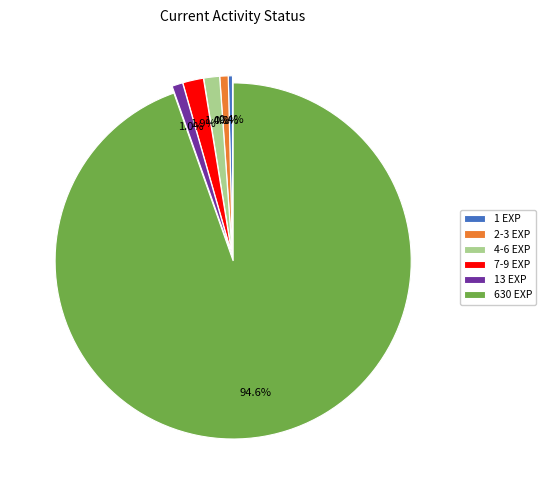

What is the majority slice?

630 EXP